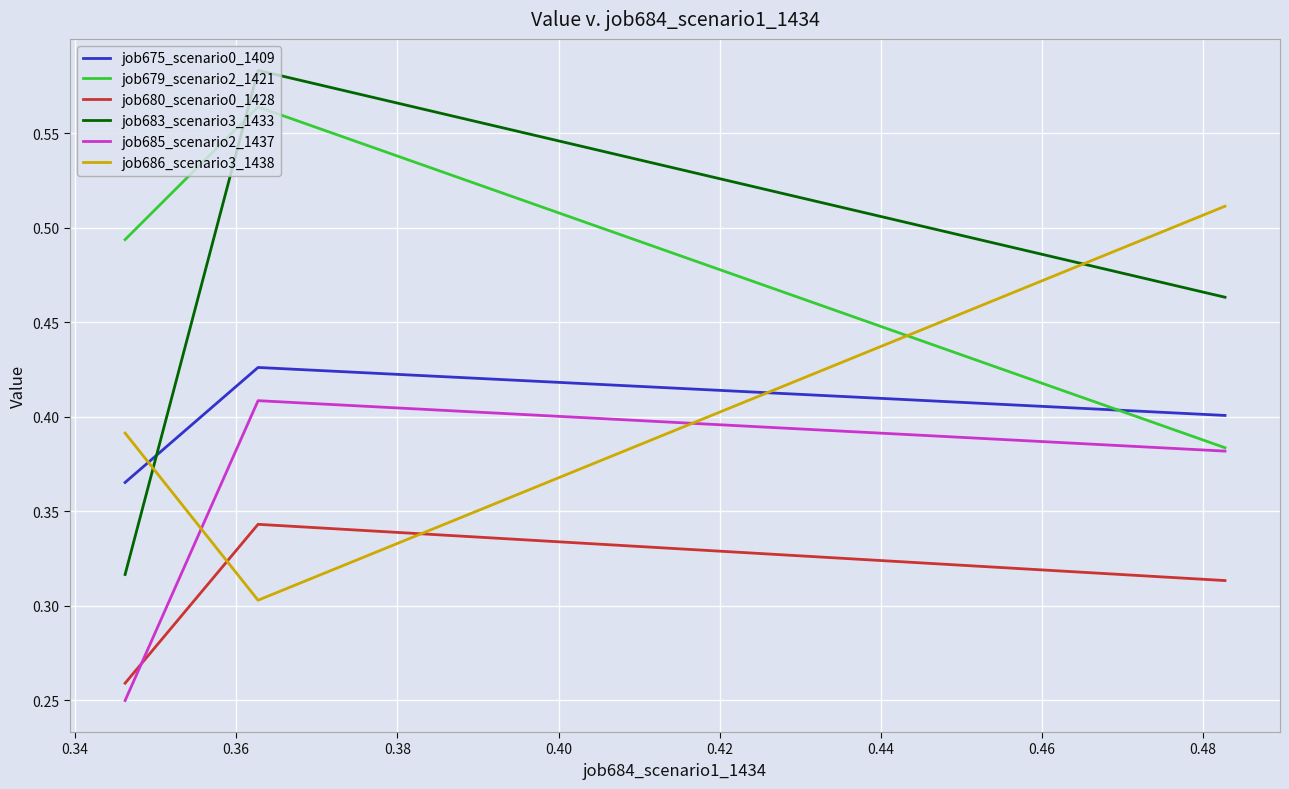

Which series has the largest total across all categories?

job679_scenario2_1421